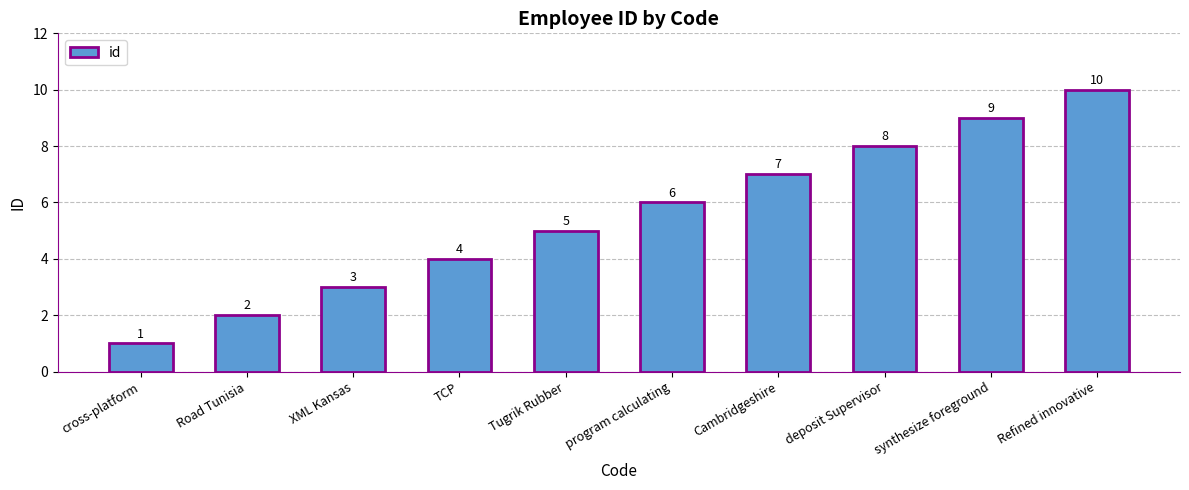

List the labels in order of value, largest first.

Refined innovative, synthesize foreground, deposit Supervisor, Cambridgeshire, program calculating, Tugrik Rubber, TCP, XML Kansas, Road Tunisia, cross-platform